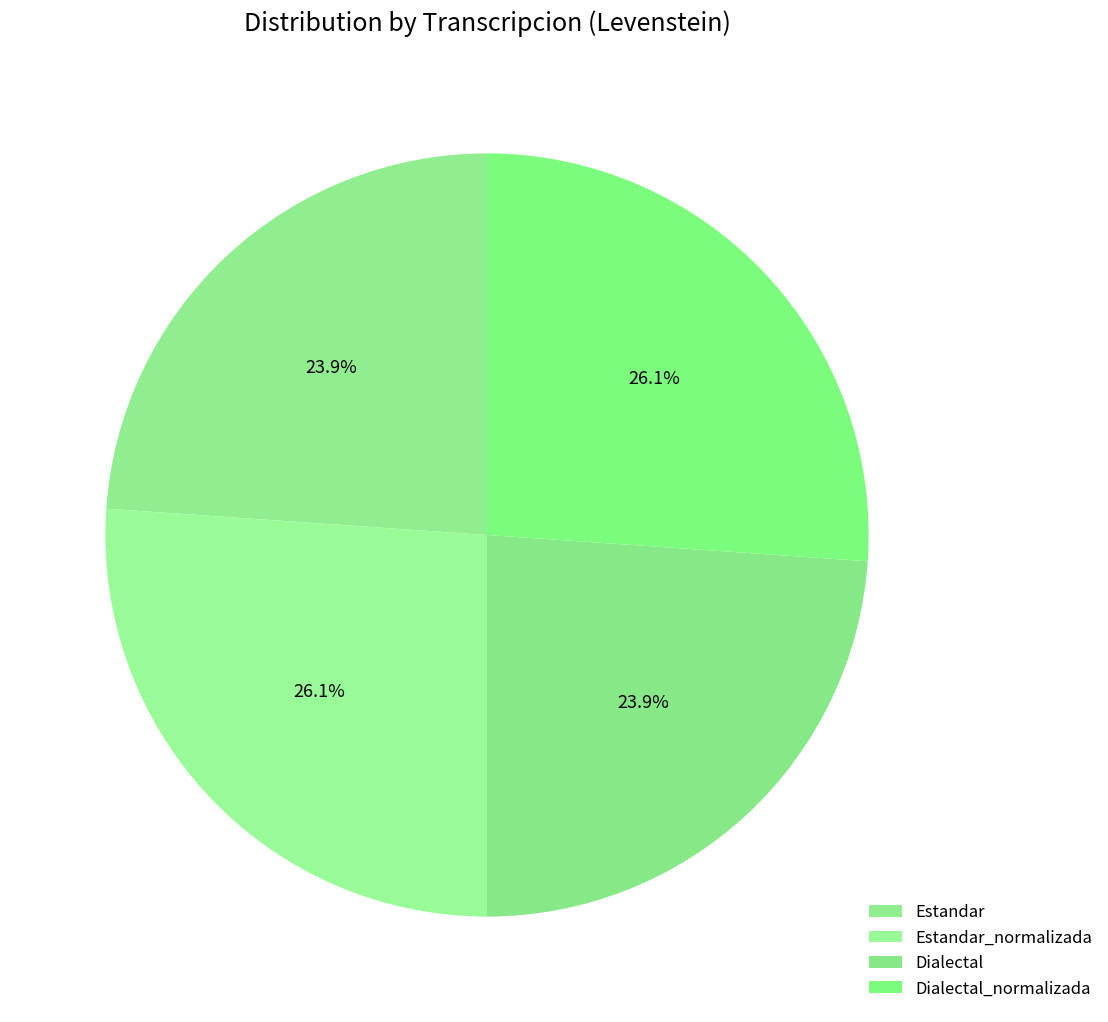

What is the largest slice in the pie chart?

Estandar_normalizada